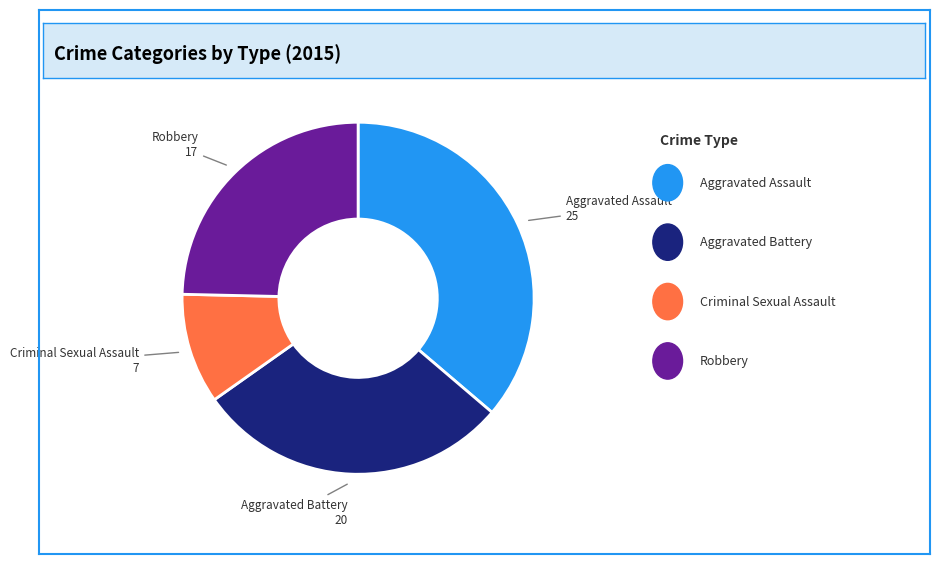

Does any single category account for the majority?

No